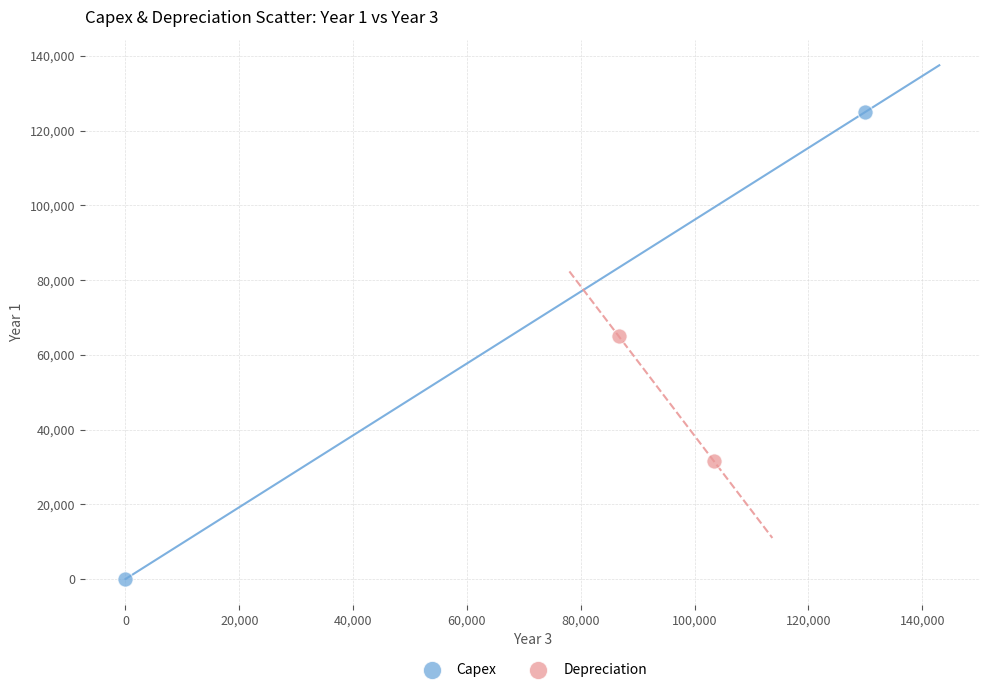

Which series contains the highest Y value?

Capex